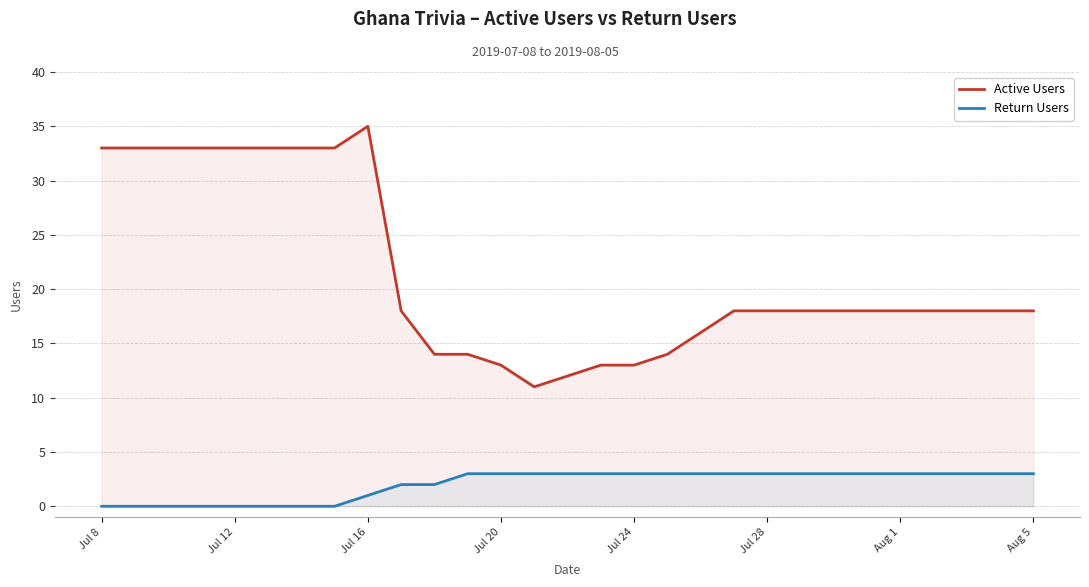

True or false: Return Users and Active Users cross at least once.

False